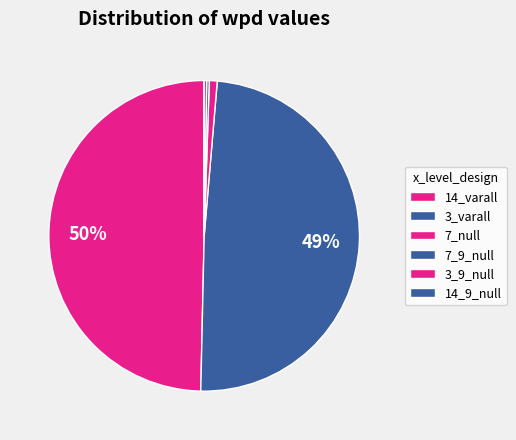

Does 14_varall represent more than half of the total?

No